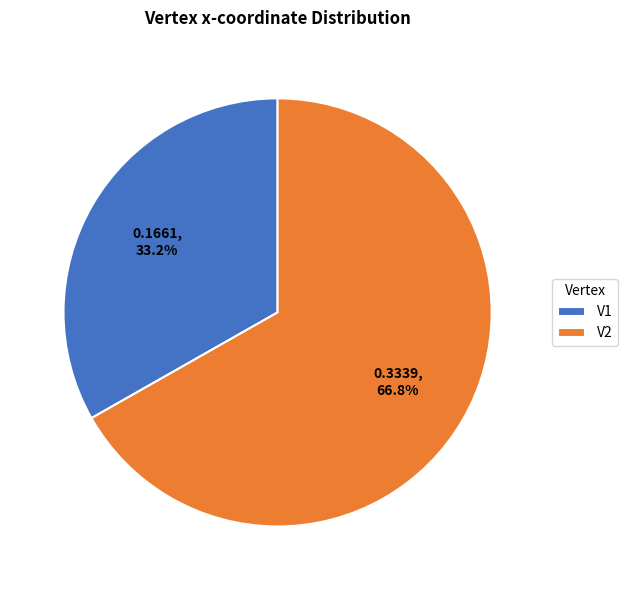

The V2 slice represents 59% of the pie. True or false?

False